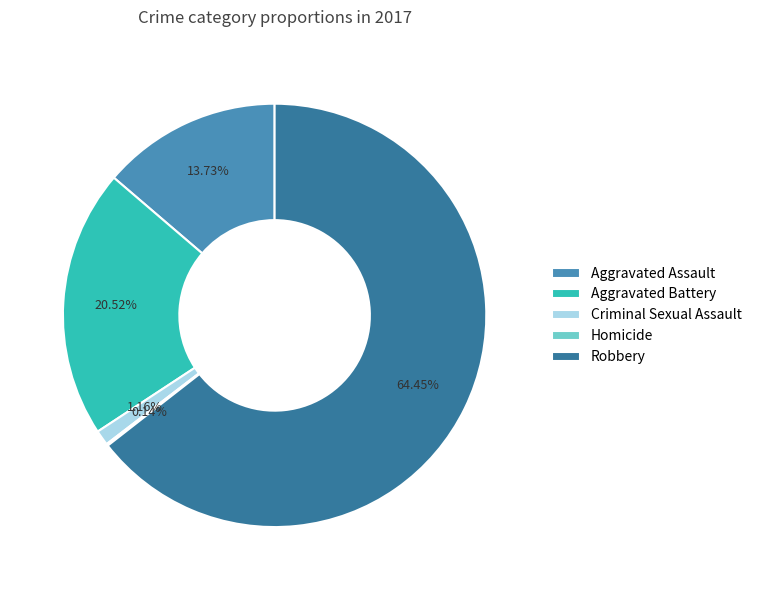

What percentage is NOT represented by Robbery?

35.5%